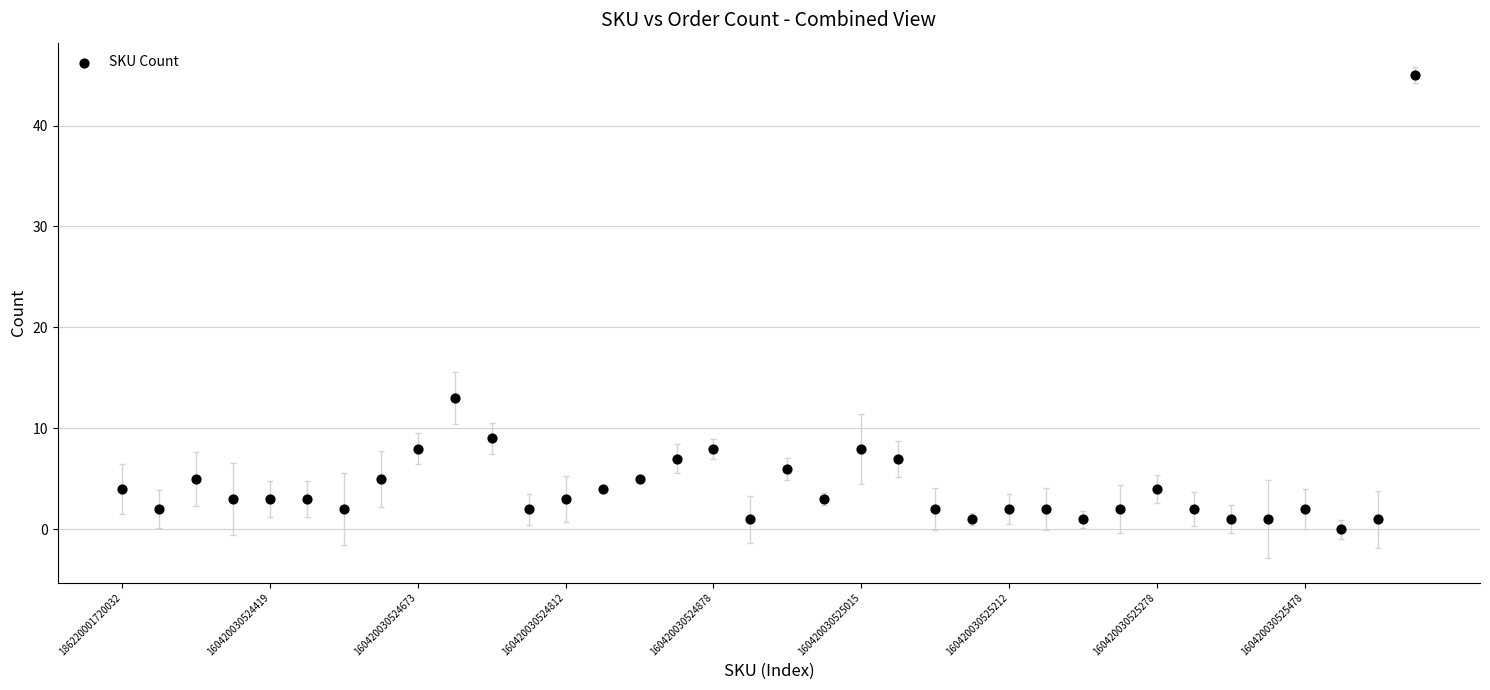

What is the range of Y values (max minus min)?

45